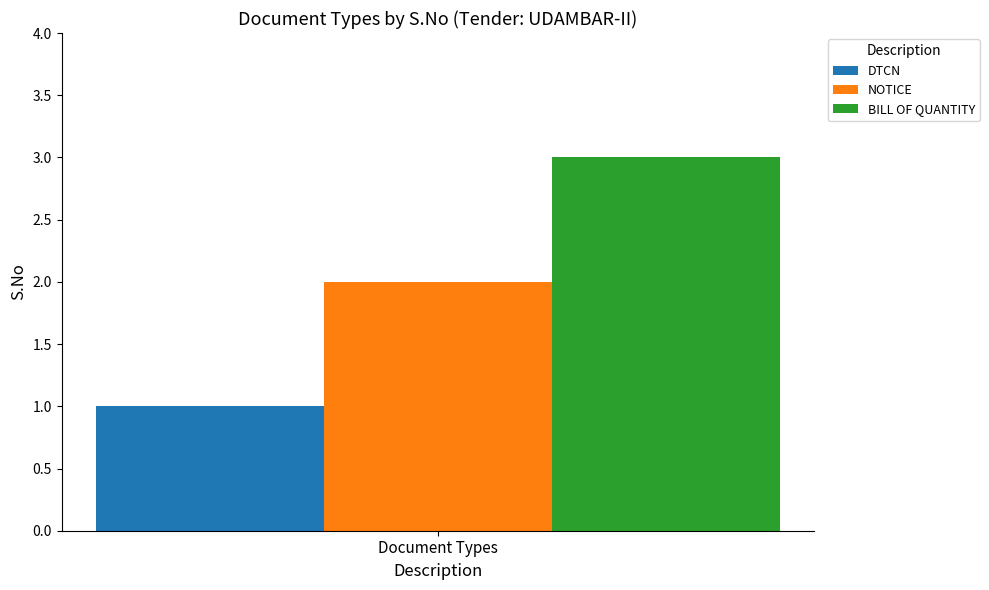

Are the bars horizontal?

No